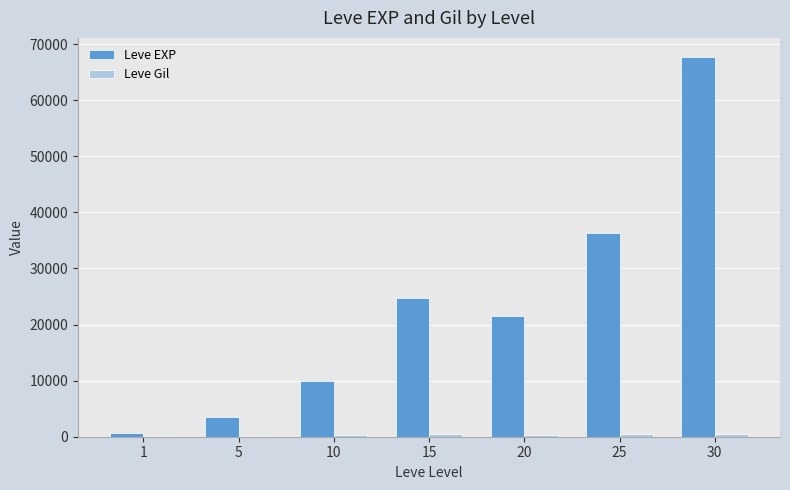

How many groups of bars are there?

7